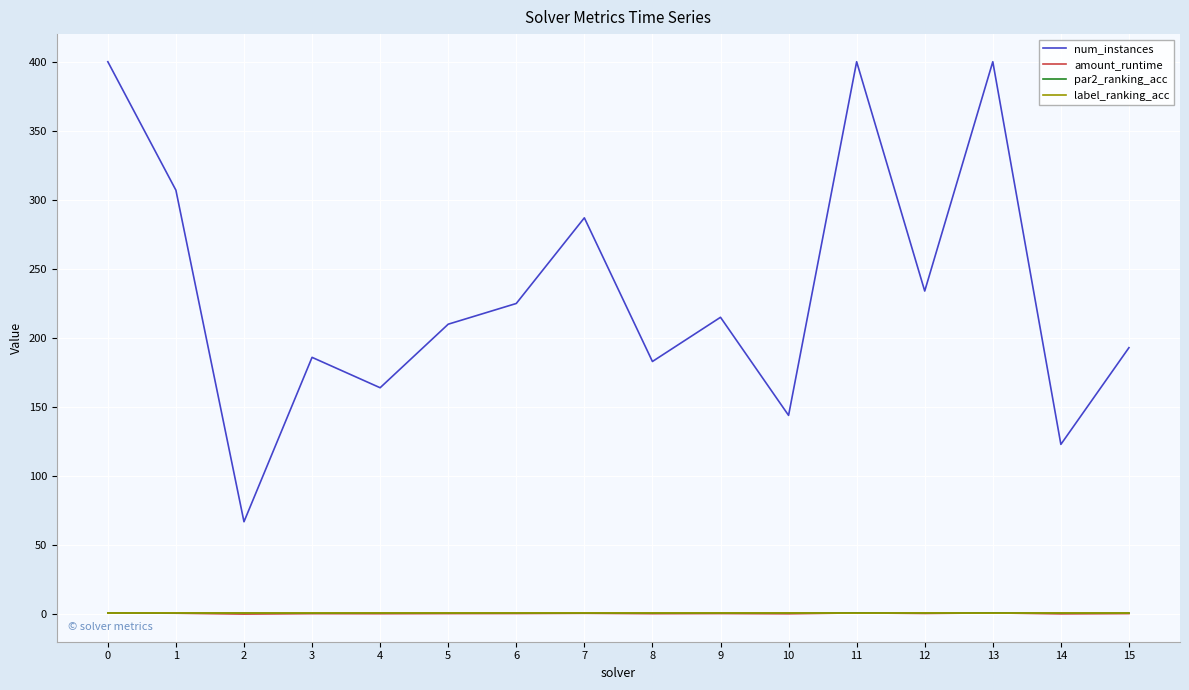

True or false: par2_ranking_acc and num_instances cross at least once.

False